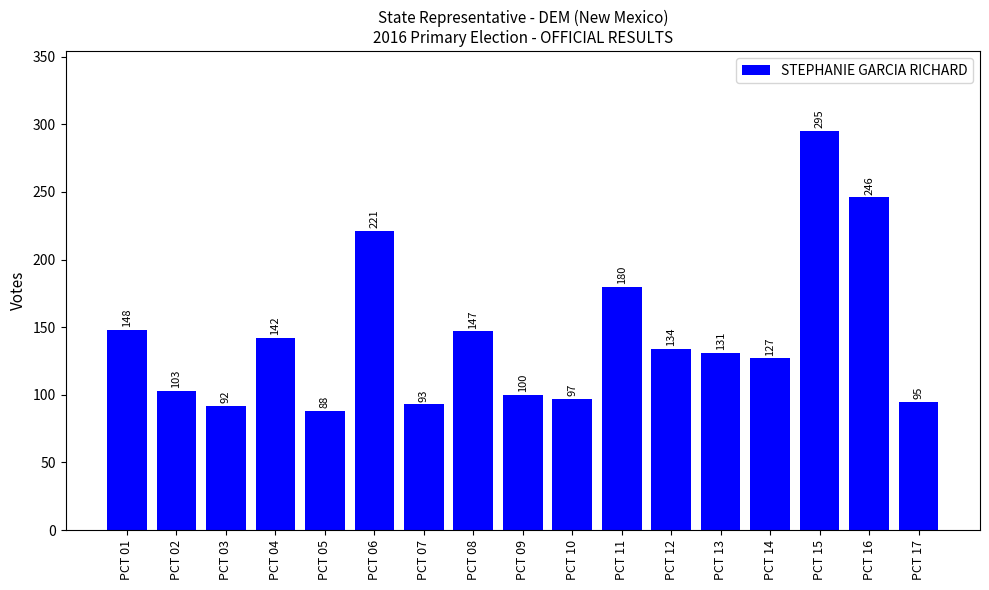

Approximately how many times larger is the value at PCT 04 compared to PCT 09?

1.4